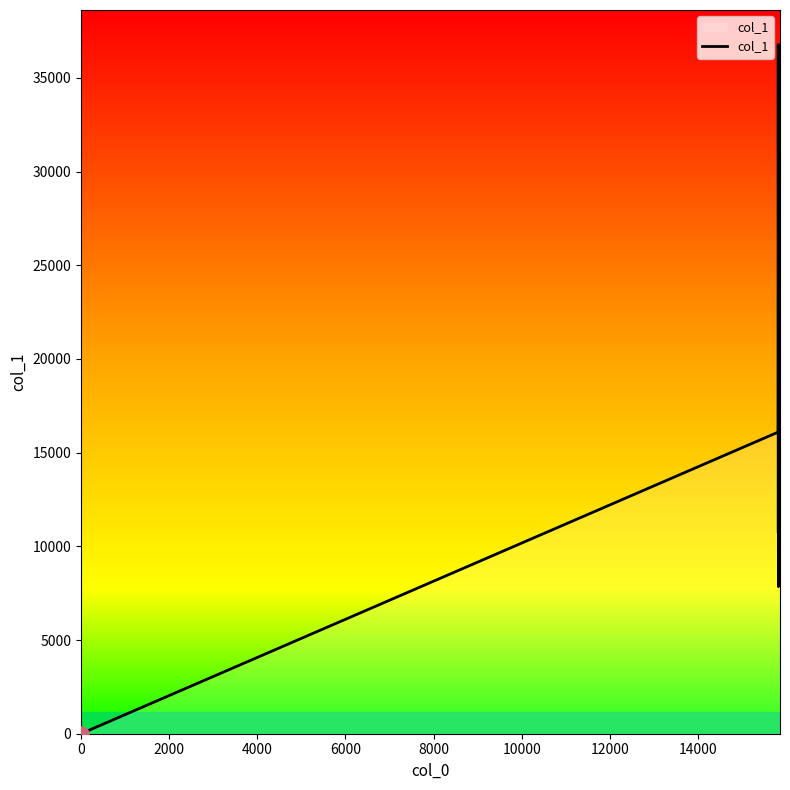

What is the difference between the maximum and minimum values?

36785.4